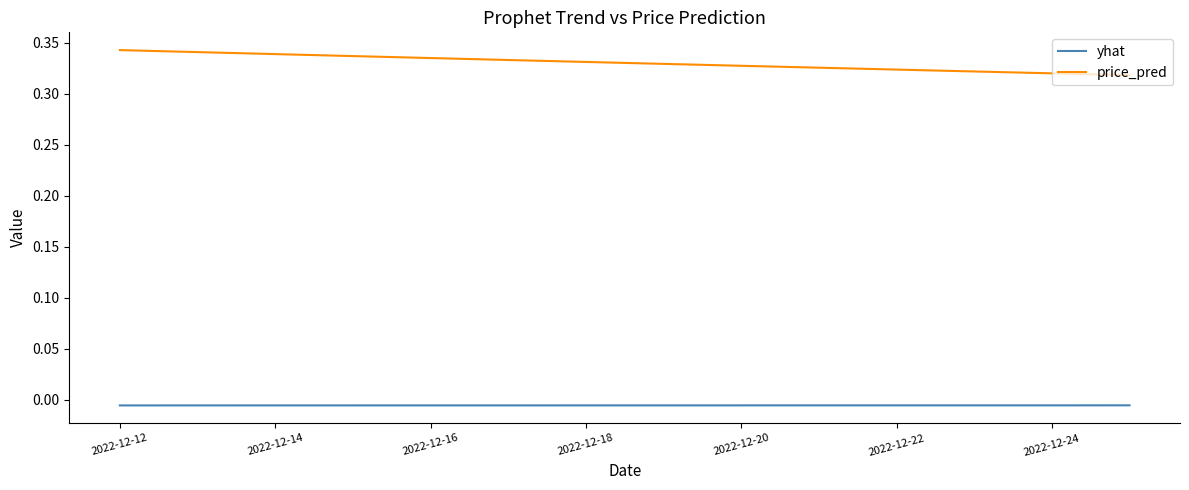

True or false: price_pred and yhat intersect in this chart.

False